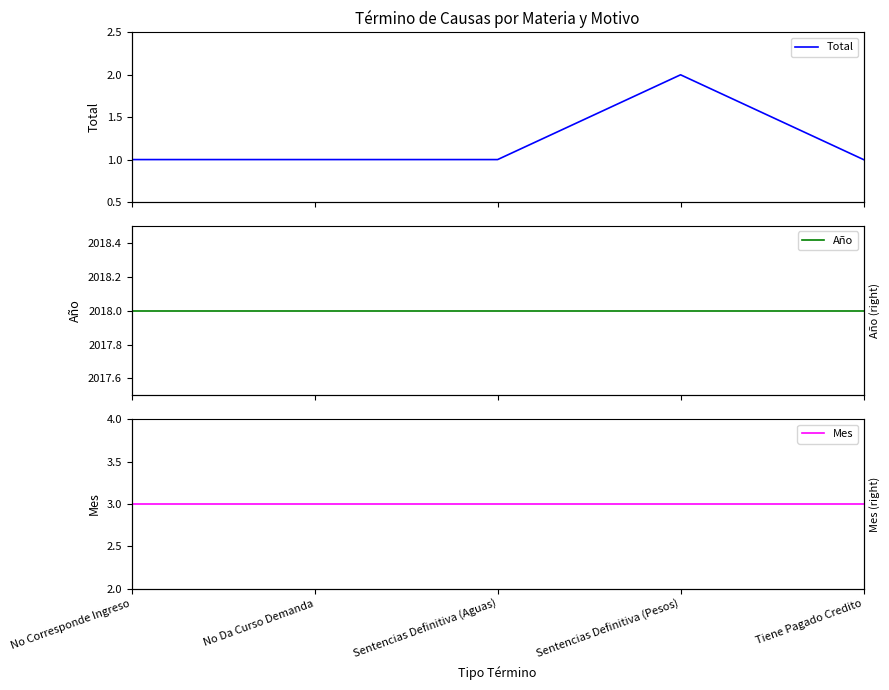

Is it true that Mes equals 3 at Tiene Pagado Credito?

True